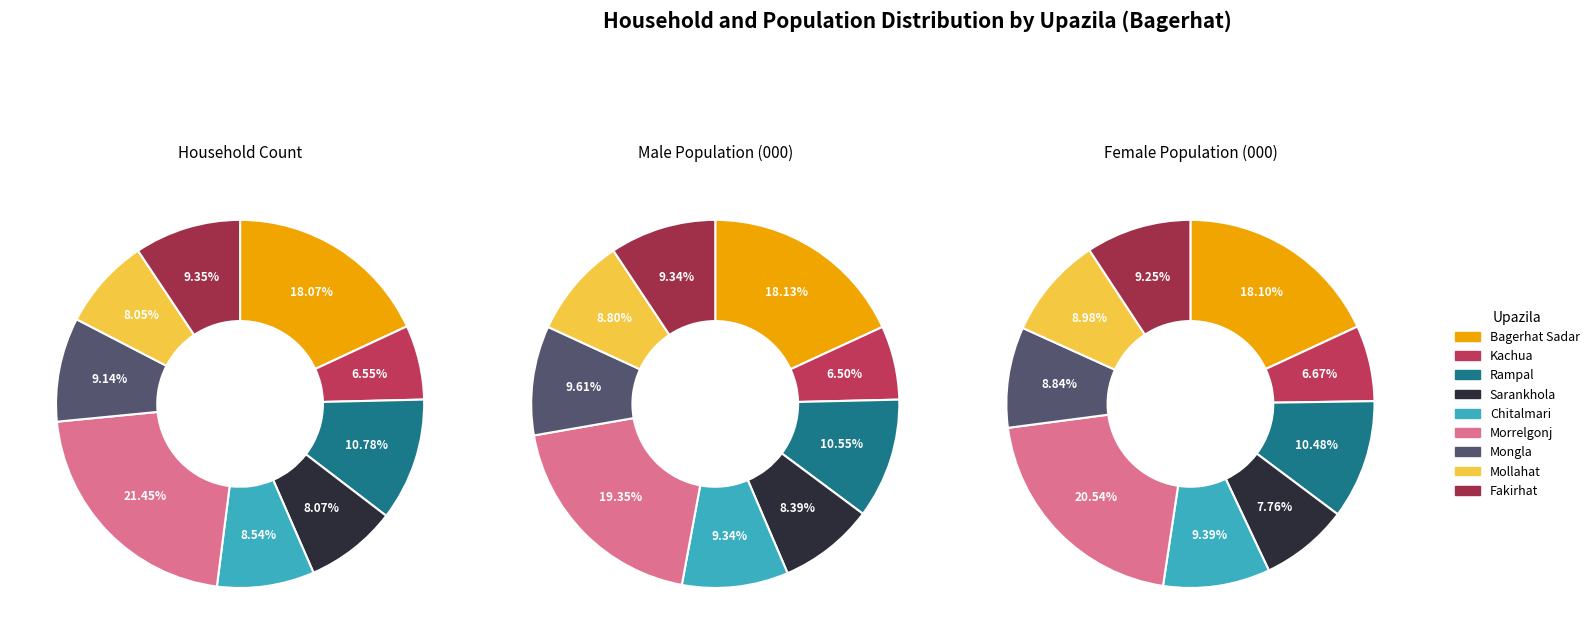

Is Mollahat the majority of the pie?

No